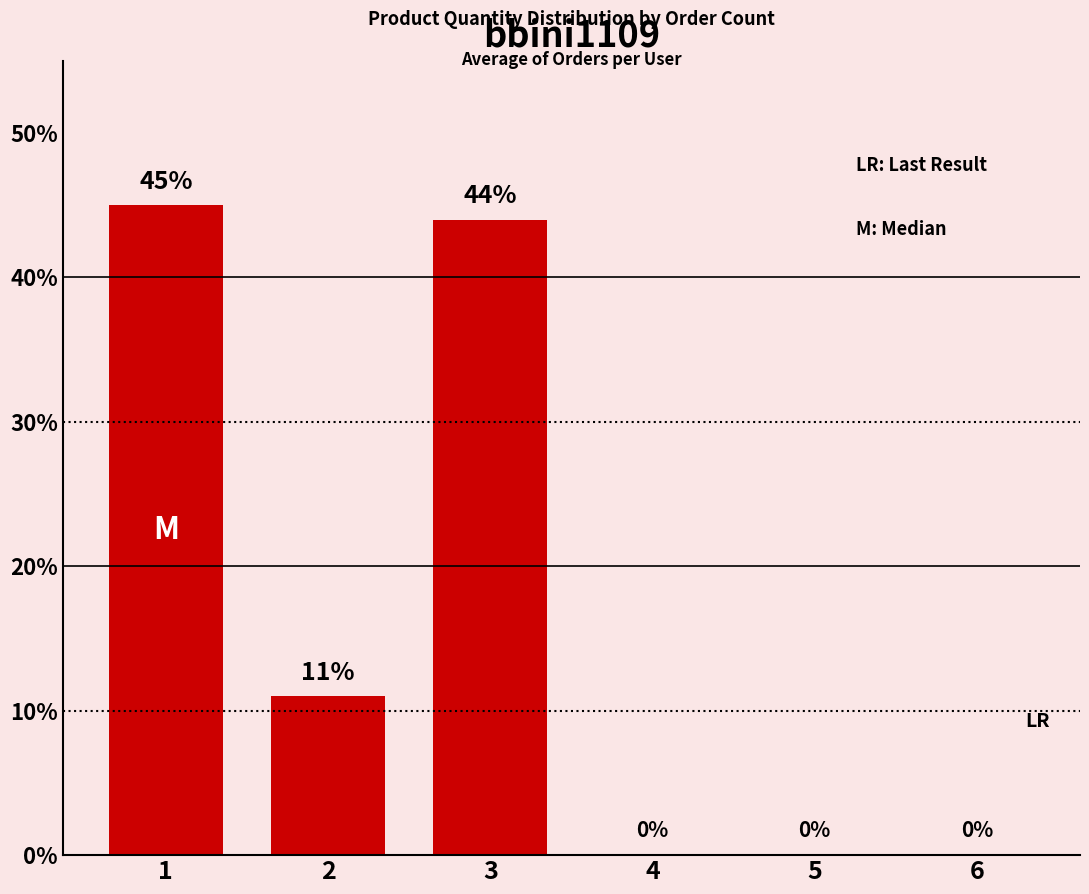

What is the change in value from 1 to 5?

-45